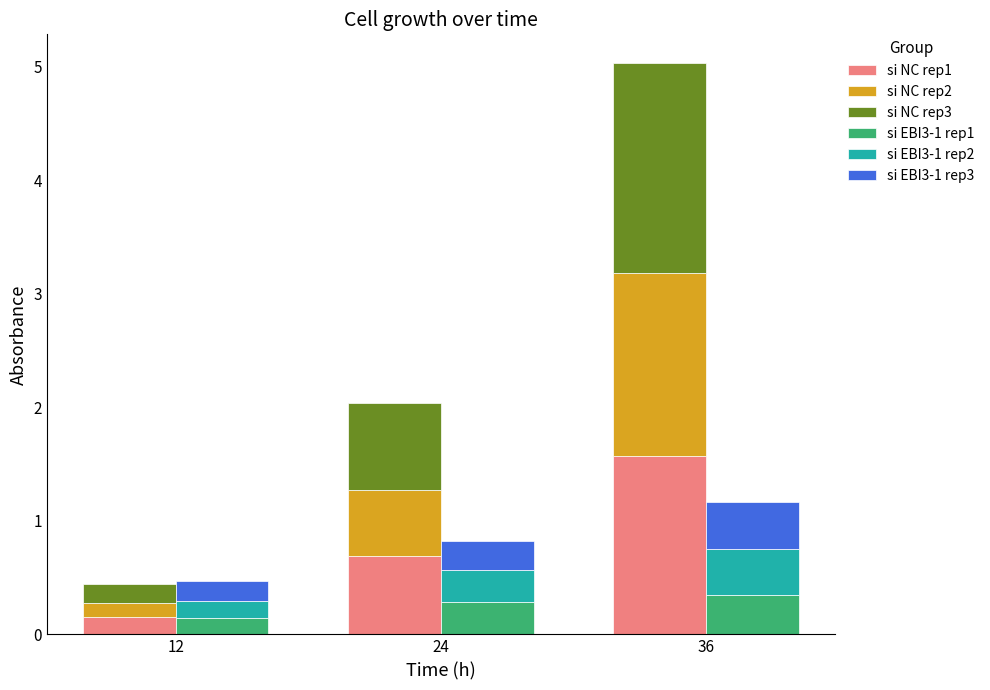

How many bars are there in total?

18